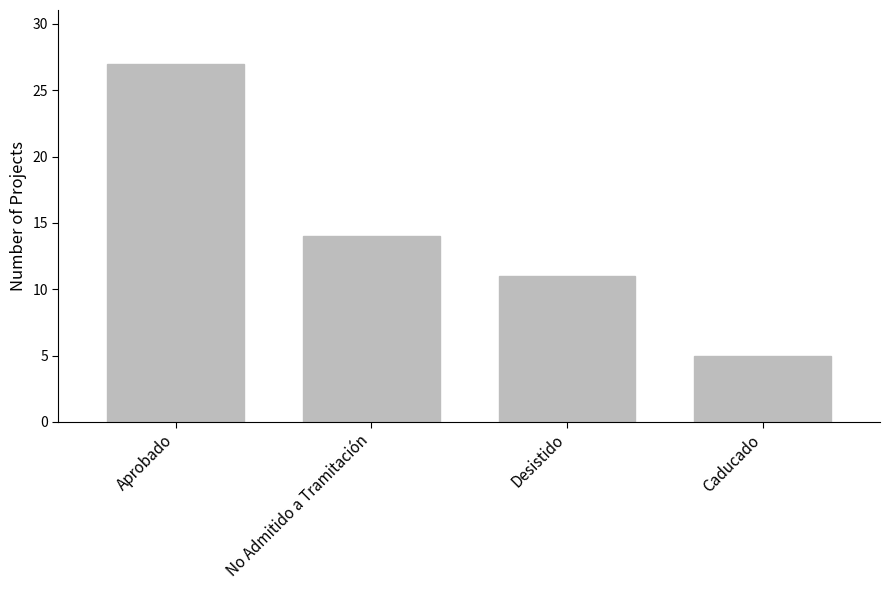

What position from the left is Caducado?

4